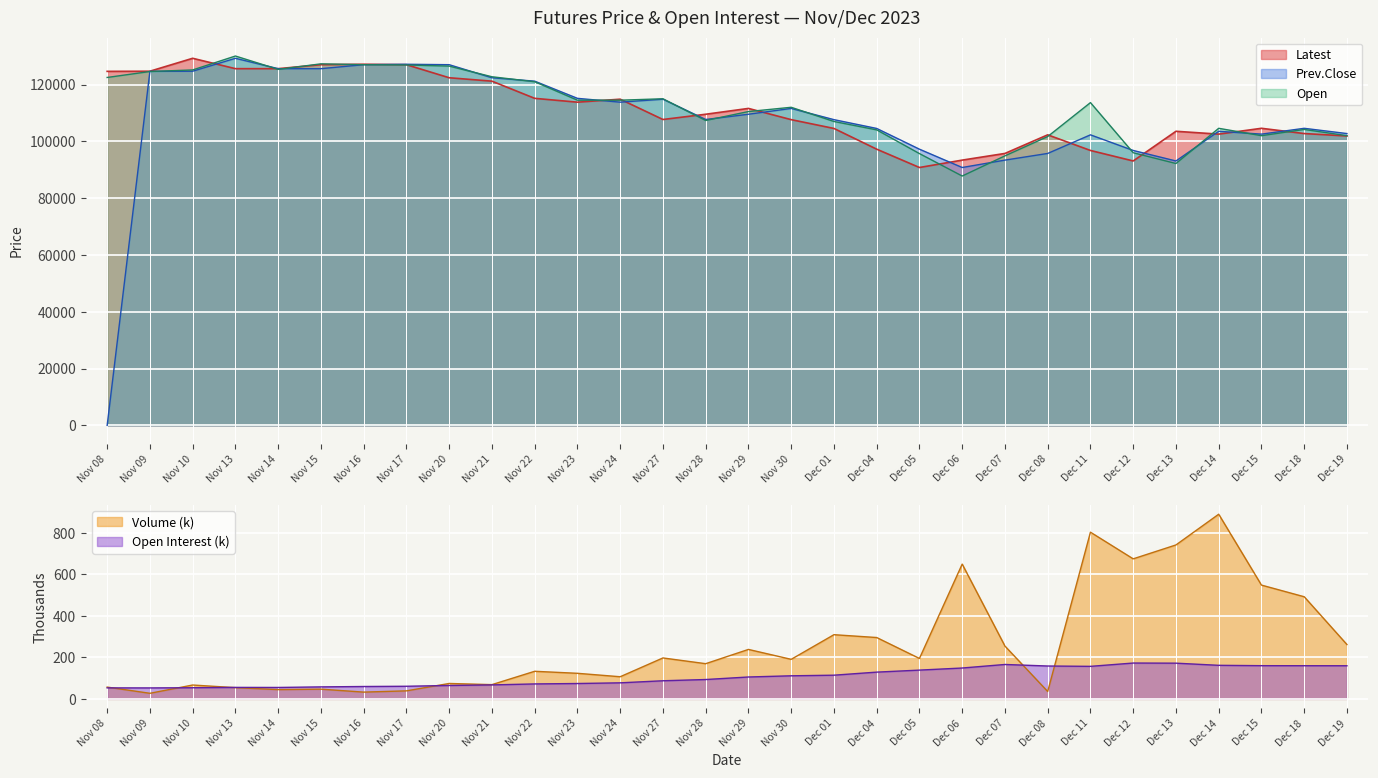

Where is Prev.Close nearest to the value 64625?

Dec 06